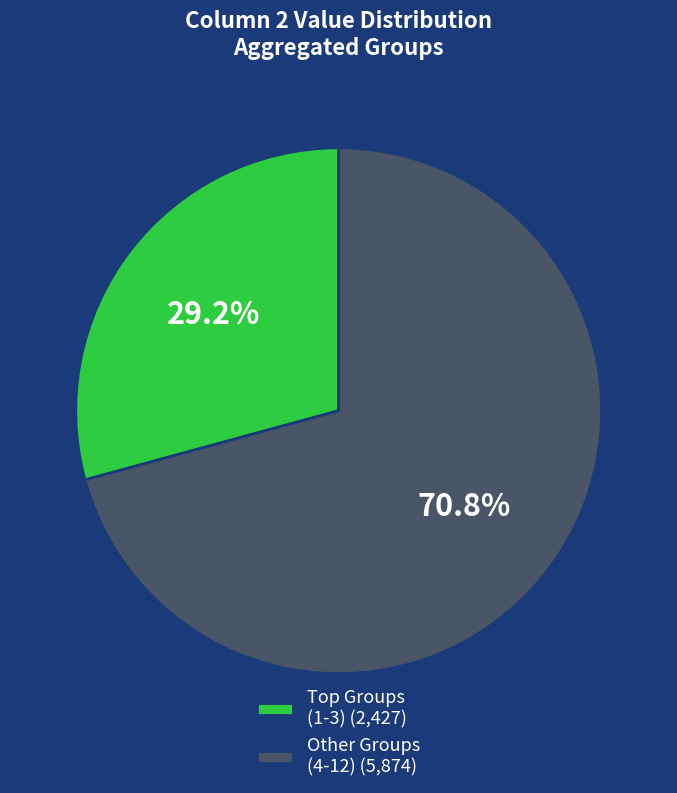

Is there a majority slice in this chart?

Yes